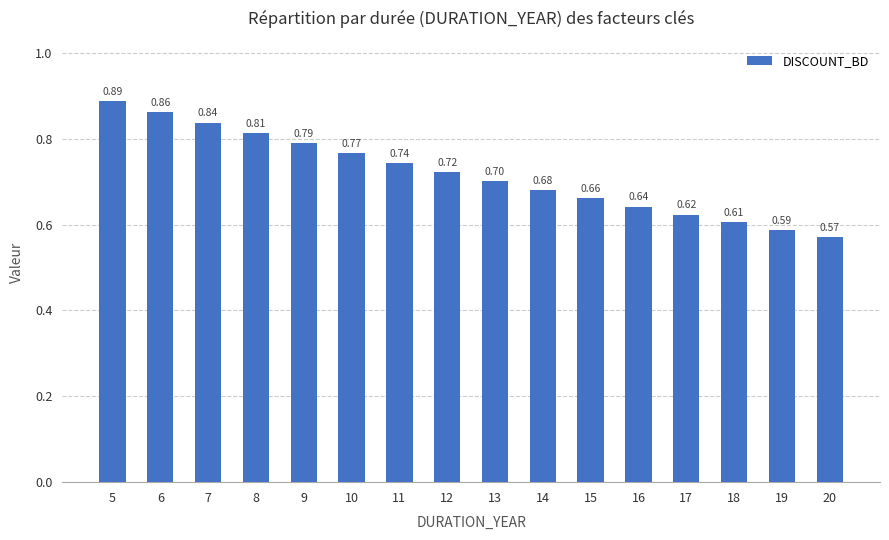

Rank the categories by value from lowest to highest.

20, 19, 18, 17, 16, 15, 14, 13, 12, 11, 10, 9, 8, 7, 6, 5